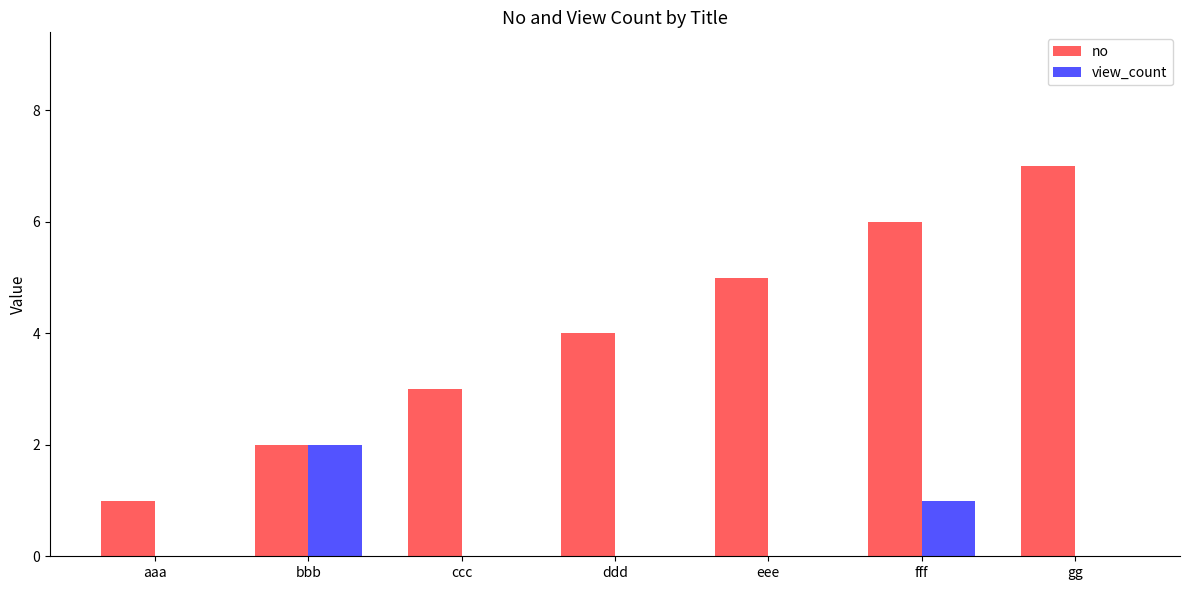

Is it true that view_count equals 2 at fff?

False